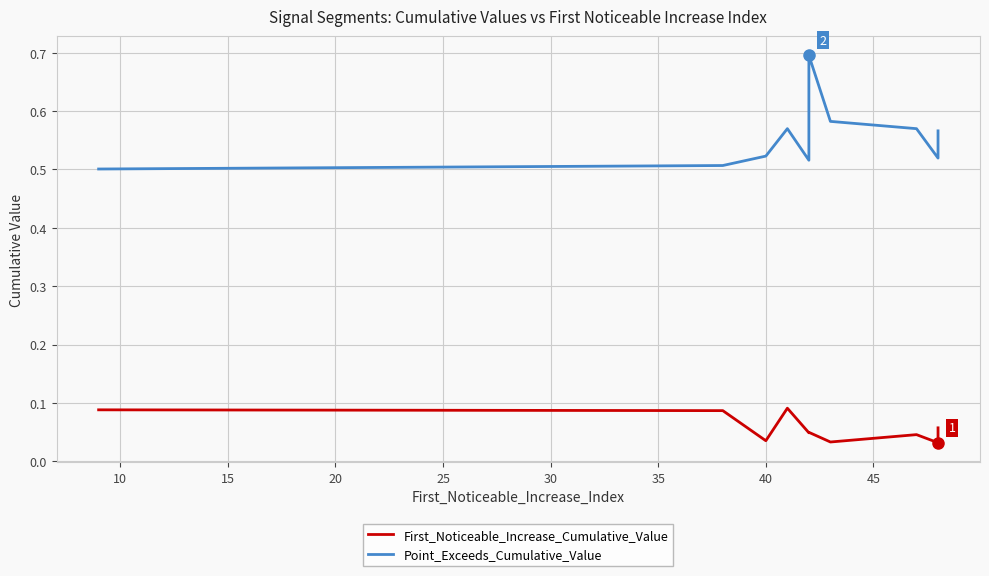

What is the highest value of the Point_Exceeds_Cumulative_Value series?

0.7